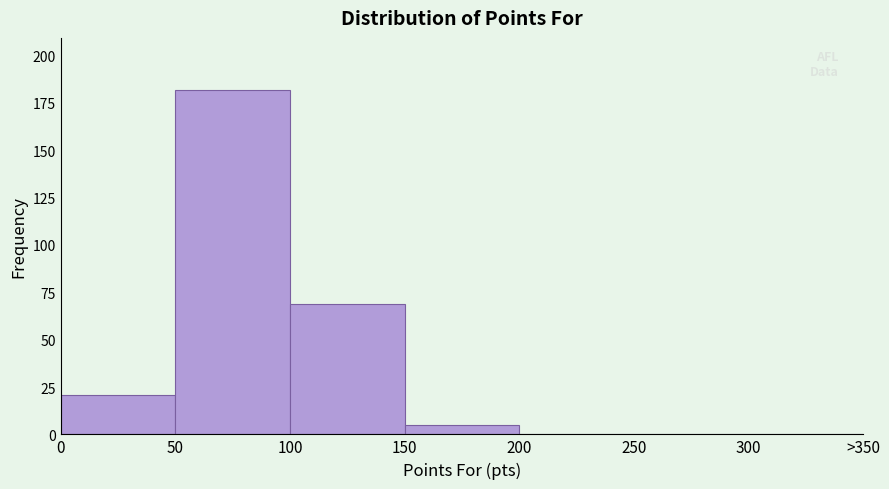

Reading left to right, what are all the values shown in this chart?

0=21	50=182	100=69	150=5	200=0	250=0	300=0